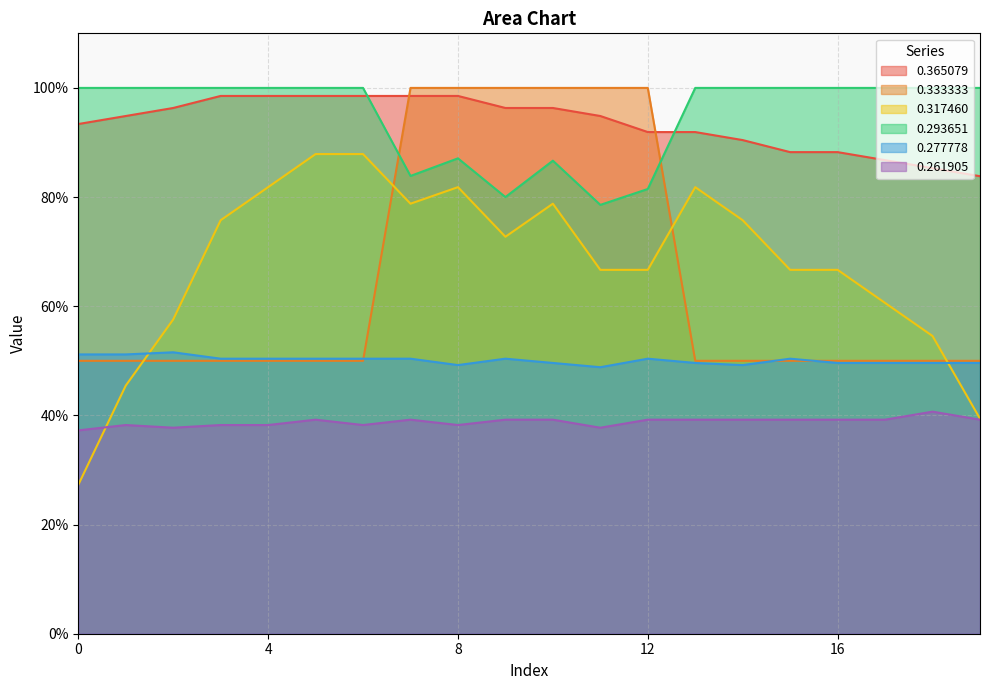

Between 15 and 4, which is larger?

4